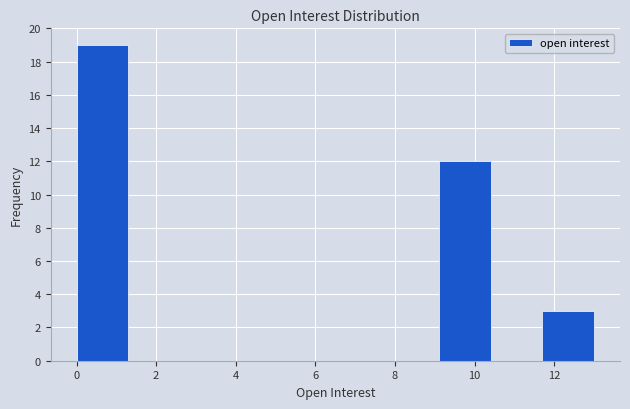

Reading left to right, list every bar in this chart as the range it spans on the x-axis followed by its height. Neither the bar edges nor the heights are printed on the chart, so give them approximately, as read against the axes.

0.0 to 1.3: 19
1.3 to 2.6: 0
2.6 to 3.9: 0
3.9 to 5.2: 0
5.2 to 6.5: 0
6.5 to 7.8: 0
7.8 to 9.1: 0
9.1 to 10.4: 12
10.4 to 11.7: 0
11.7 to 13.0: 3